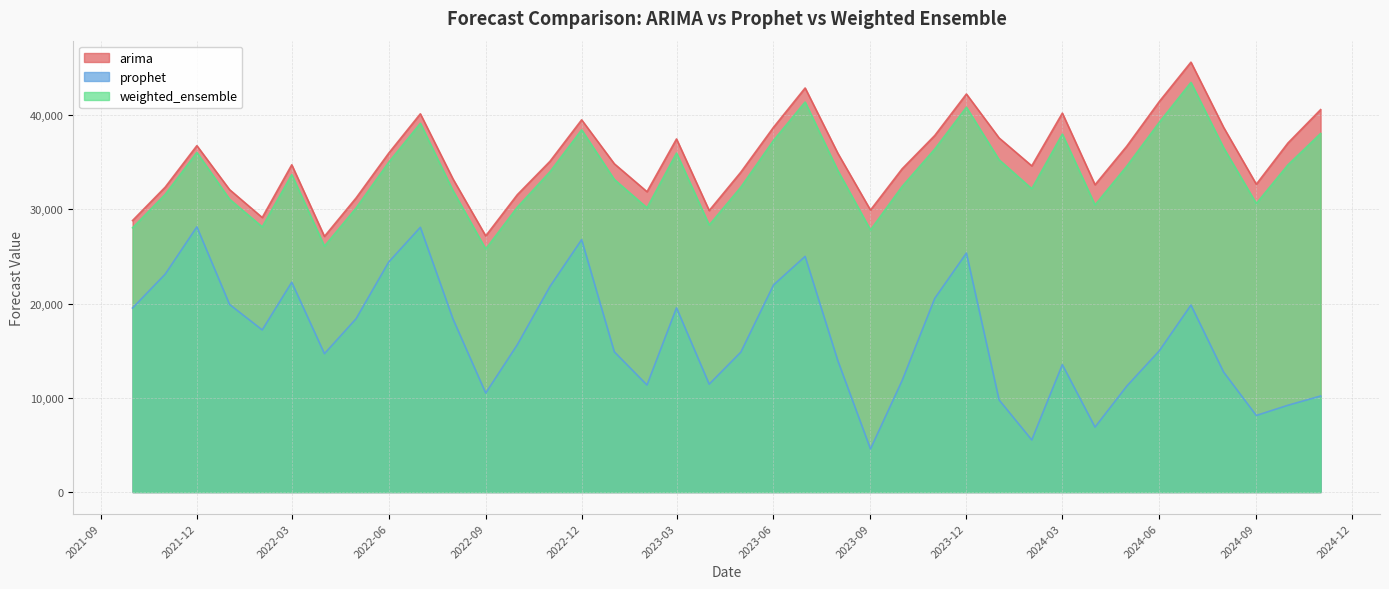

Rank the series at 2023-09 from highest to lowest value.

arima, weighted_ensemble, prophet